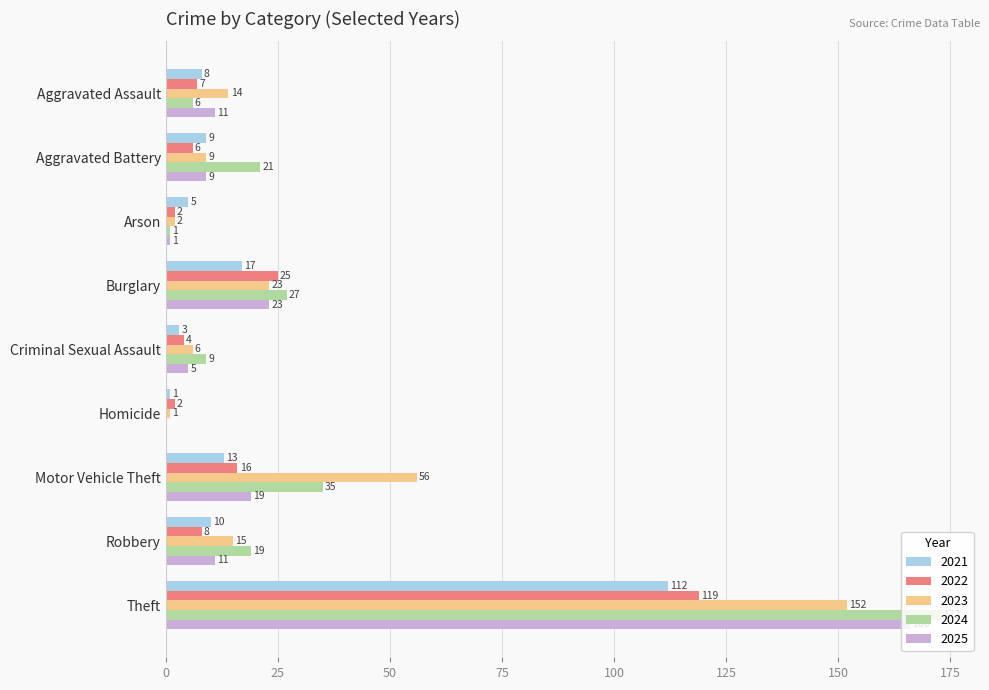

What is the sum of the 2023 values at Motor Vehicle Theft and Theft?

208